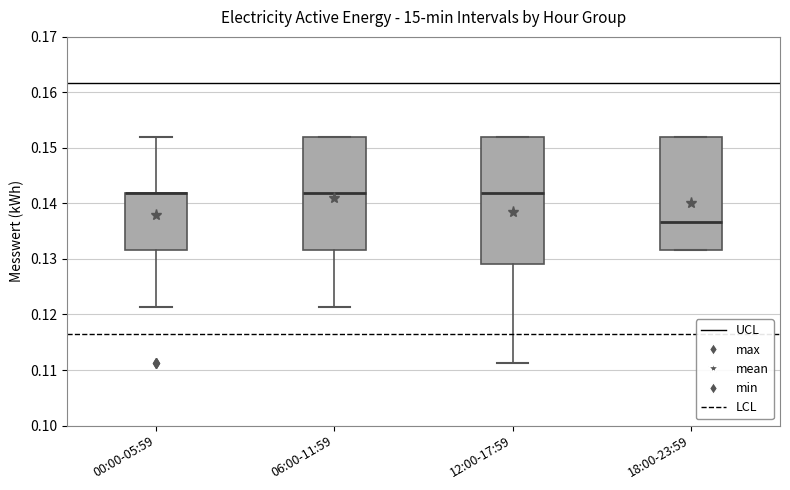

Reading left to right, read every box against the y-axis: the position of its median line, the range the box covers, and the ends of its whiskers. The values are not printed on the chart, so give them approximately, as read against the axis.

00:00-05:59: median 0.142 (drawn on the box's upper edge), box 0.132 to 0.142, whiskers 0.121 to 0.152
06:00-11:59: median 0.142, box 0.132 to 0.152, whiskers 0.121 to 0.152
12:00-17:59: median 0.142, box 0.129 to 0.152, whiskers 0.111 to 0.152
18:00-23:59: median 0.137, box 0.132 to 0.152, whiskers 0.132 to 0.152